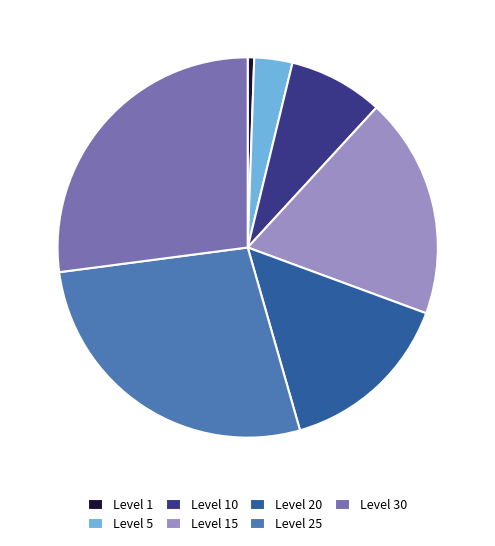

Approximately how many times larger is the value at Level 30 compared to Level 20?

1.8